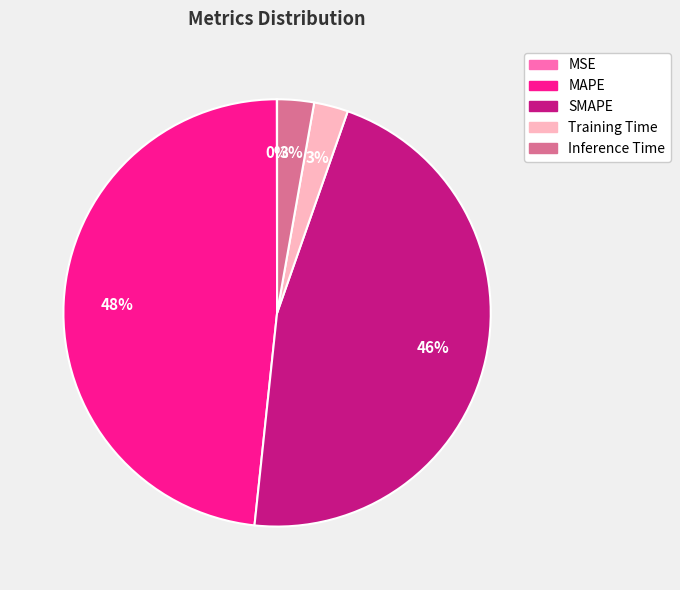

What is the ratio of the value at MAPE to the value at SMAPE?

1.0